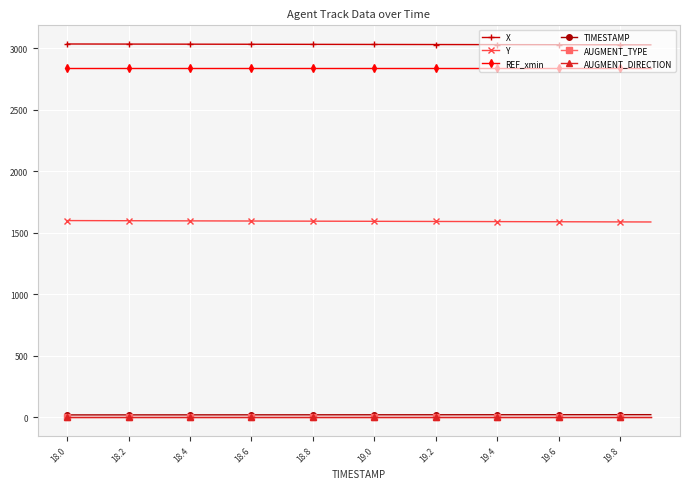

Is this an area chart (filled region under the line)?

No